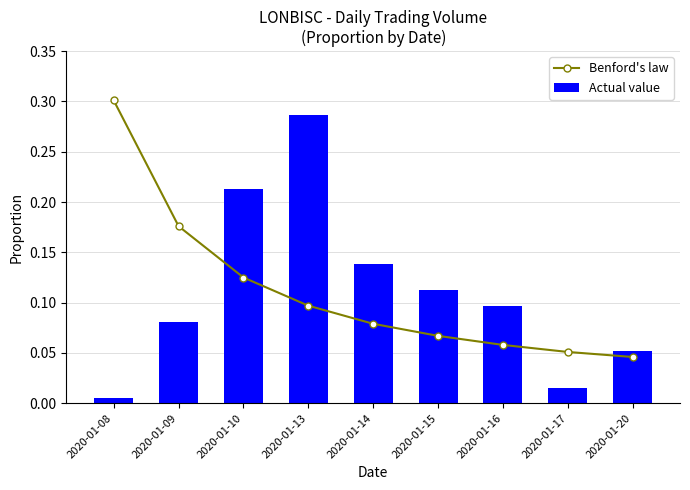

At which category is the sum across all series the highest?

2020-01-13